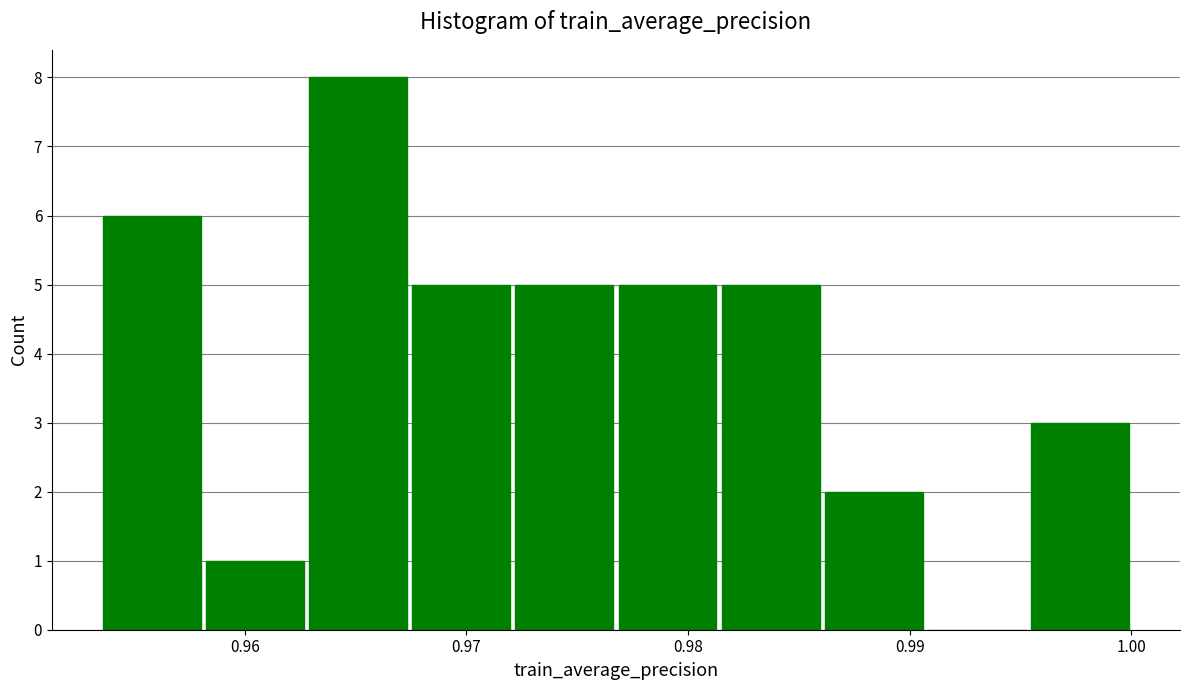

Which range on the x-axis has the tallest bar?

0.963 to 0.967